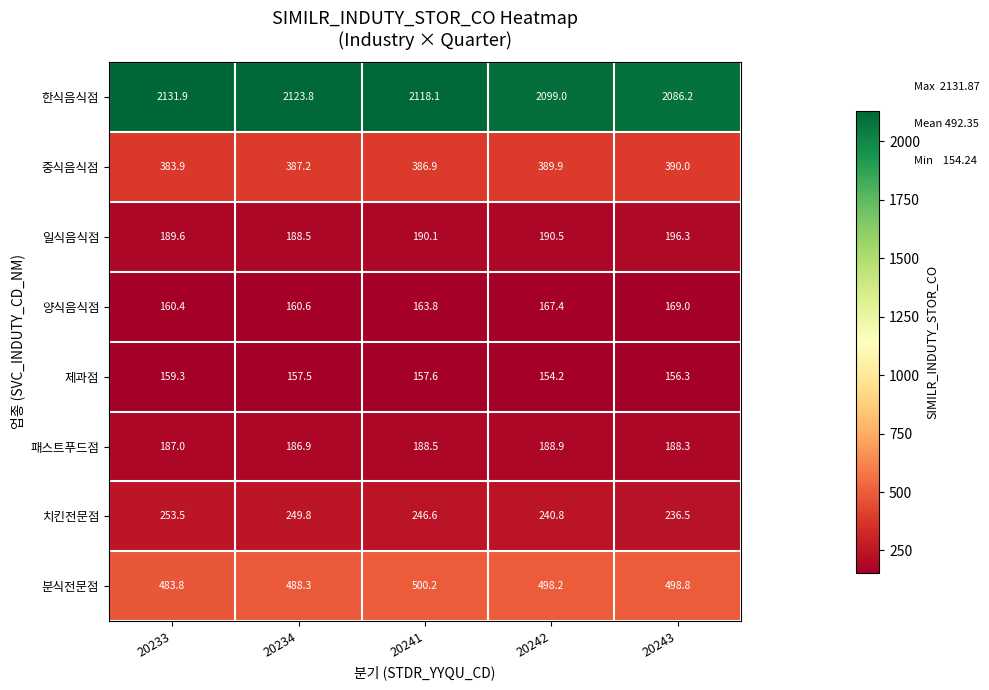

At how many categories does at least one series exceed 1770?

5